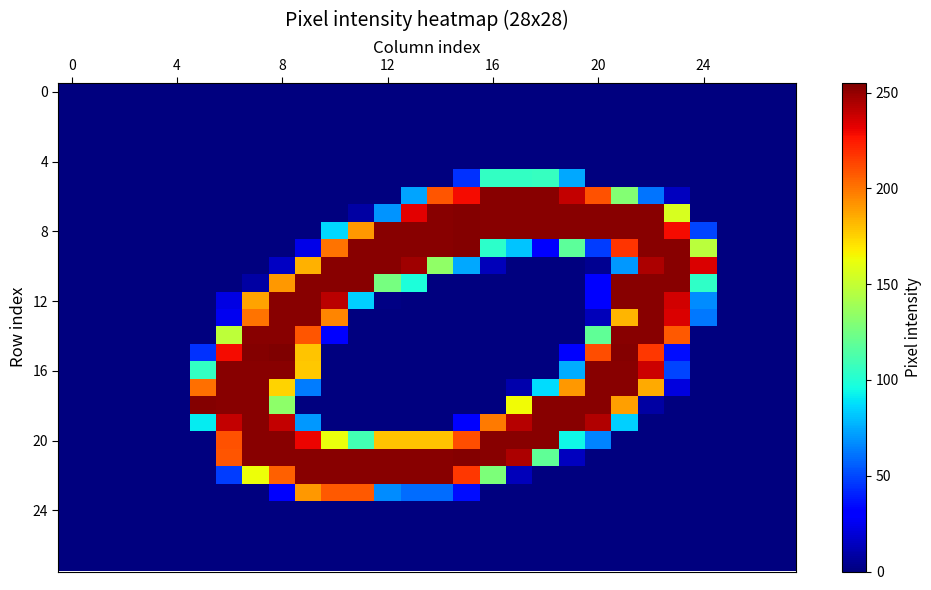

How many data points does each series have?

28